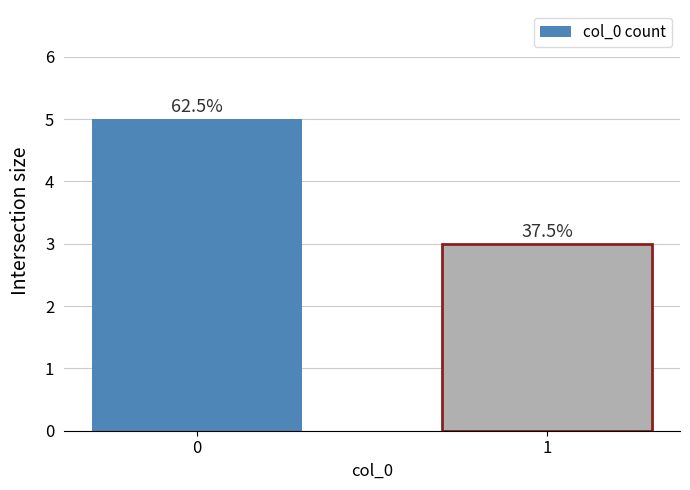

What is the ratio of the value at 1 to the value at 0?

0.6